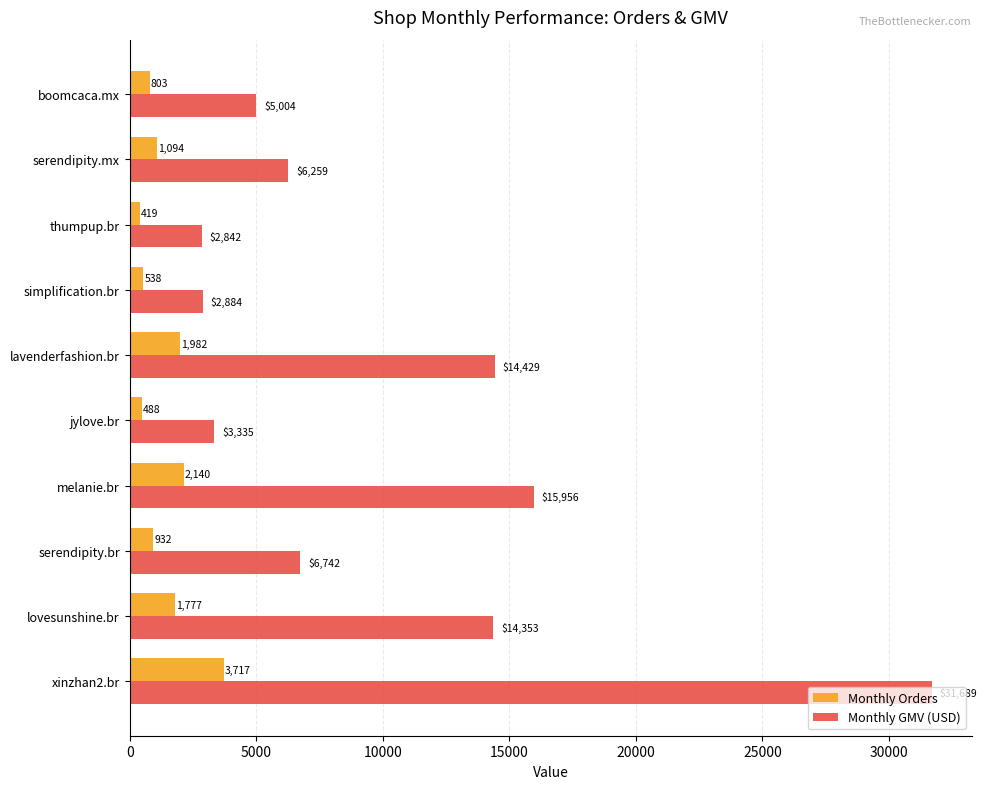

List the series in order of their overall mean, highest first.

Monthly GMV (USD), Monthly Orders